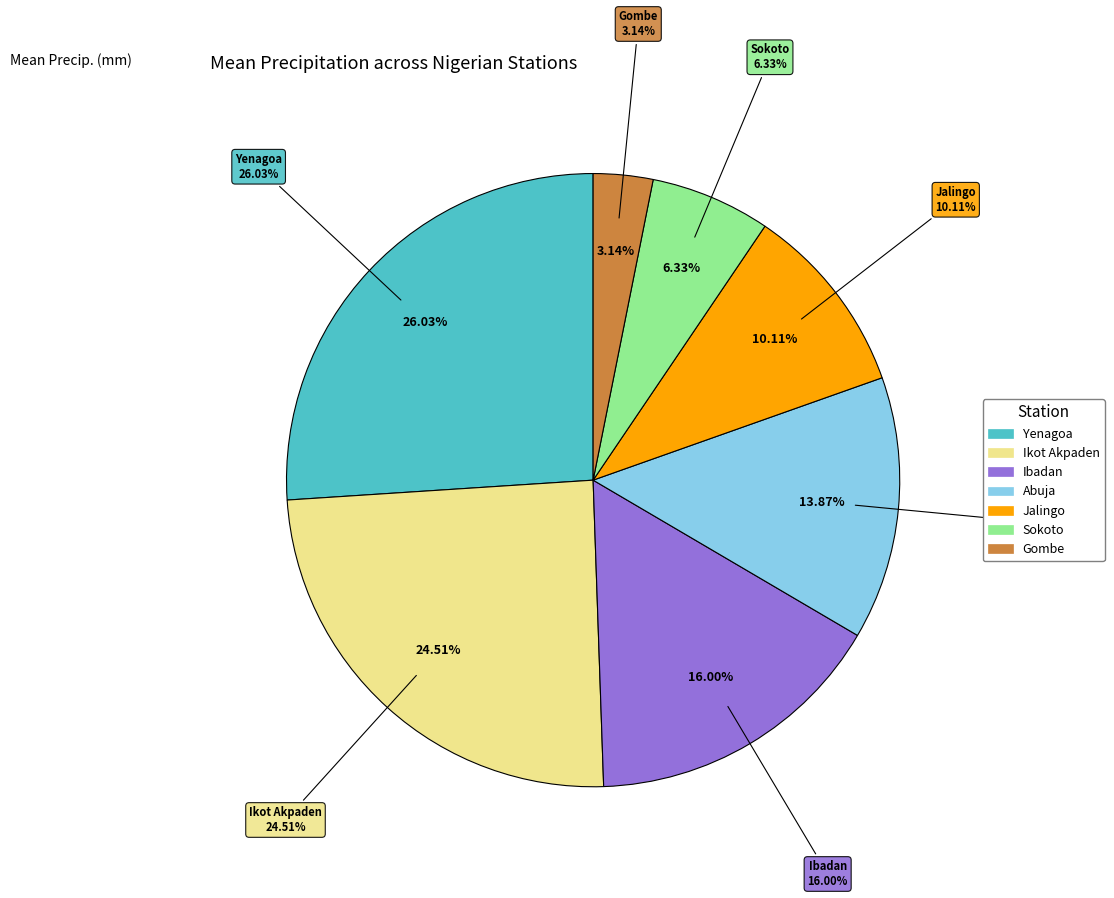

Which slice is the largest?

Yenagoa